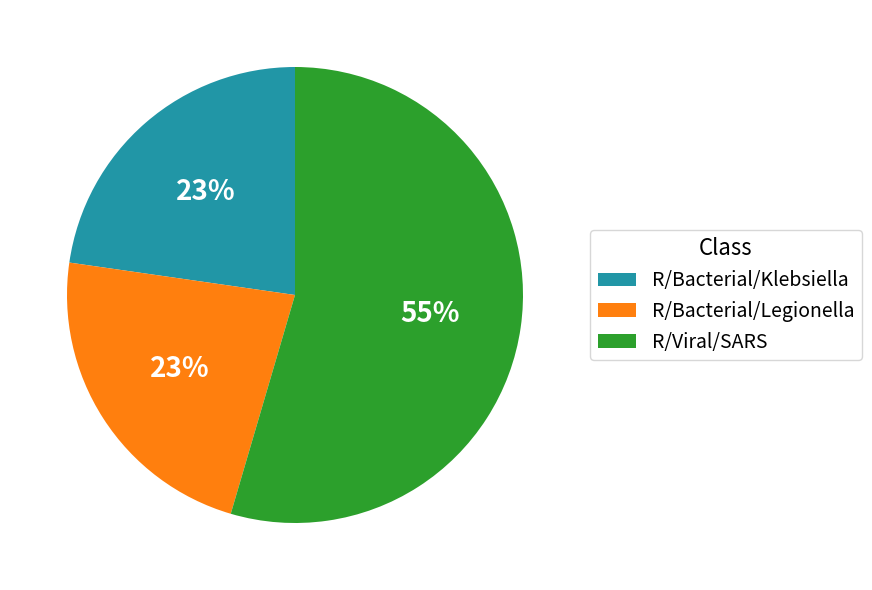

Approximately how many times larger is the value at R/Bacterial/Legionella compared to R/Bacterial/Klebsiella?

1.0